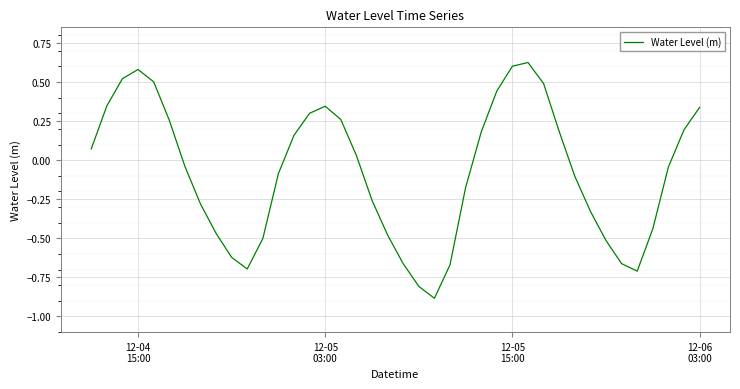

What is the difference between the maximum and minimum values?

1.5